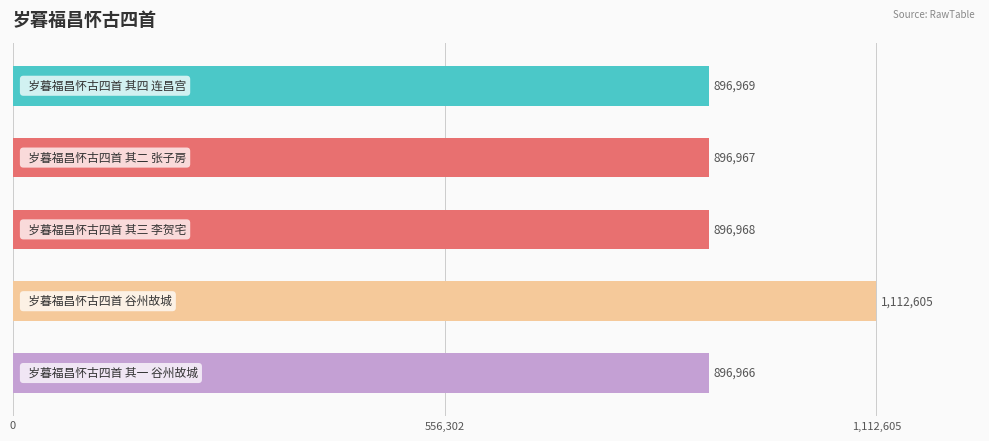

What is the minimum value shown in the chart?

896966